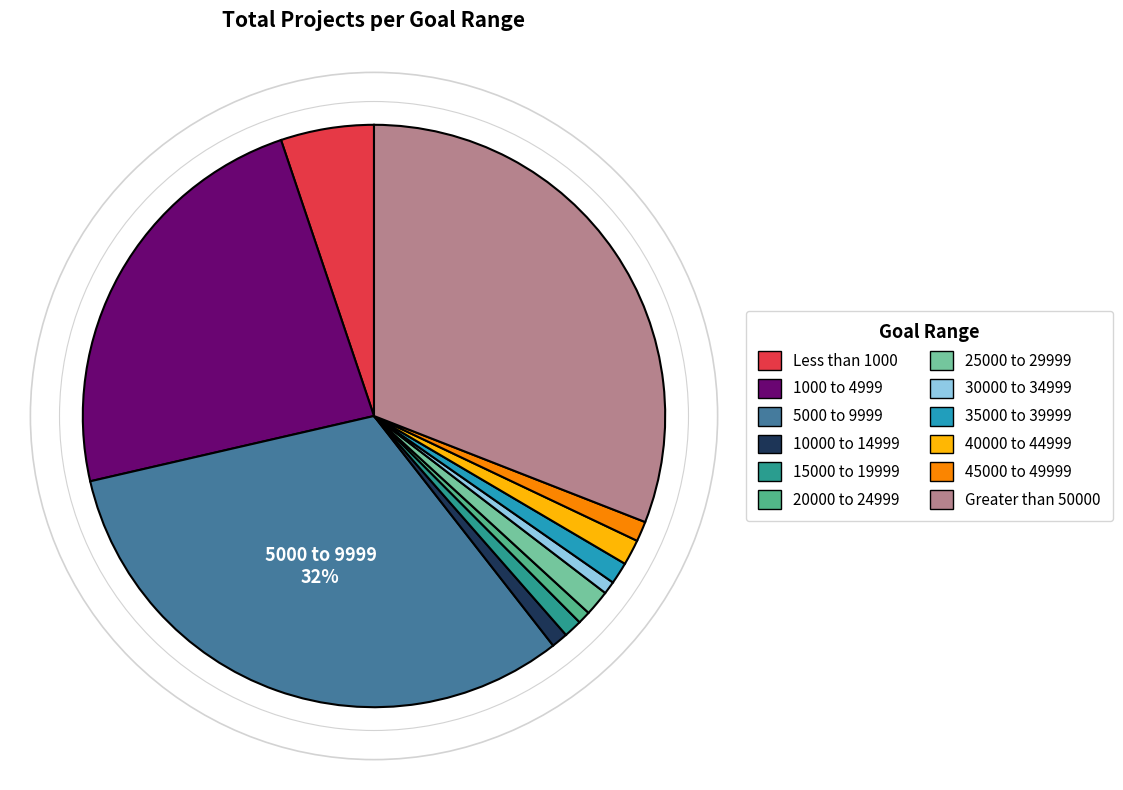

Is 25000 to 29999 the majority of the pie?

No